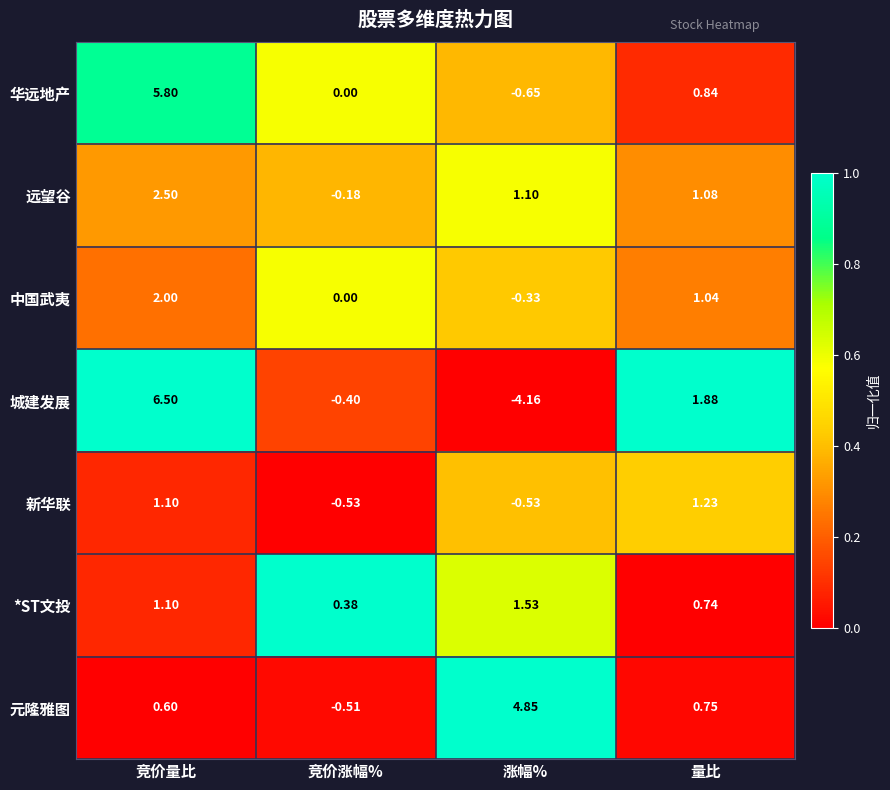

Which series has the largest total across all categories?

华远地产